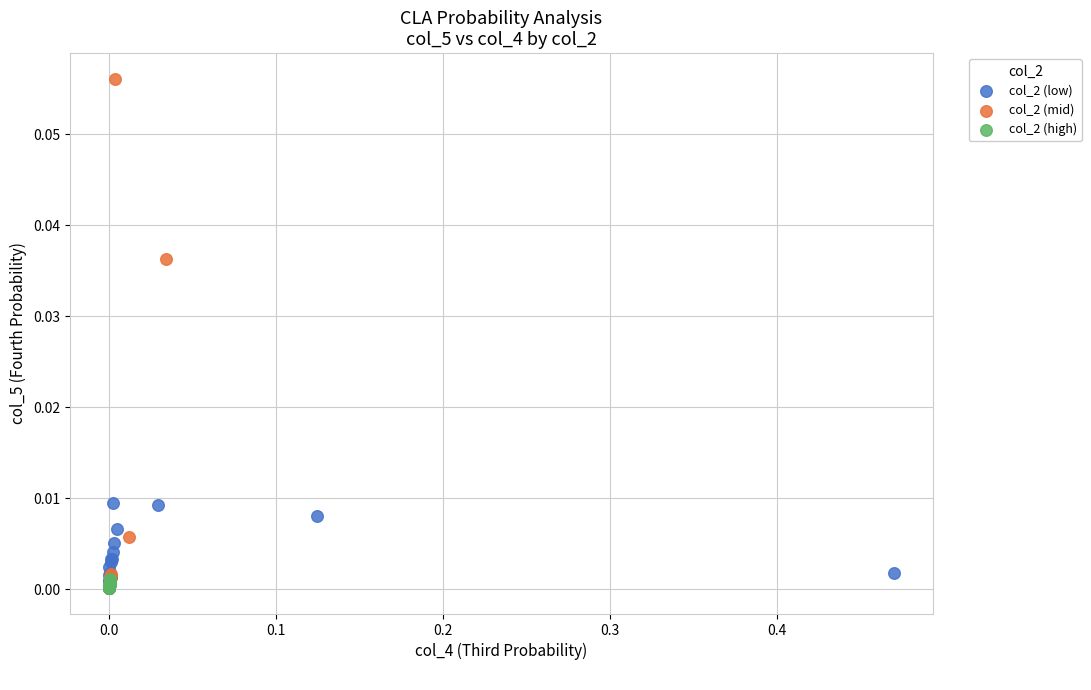

Which series has the largest Y range (max minus min)?

col_2 (mid)